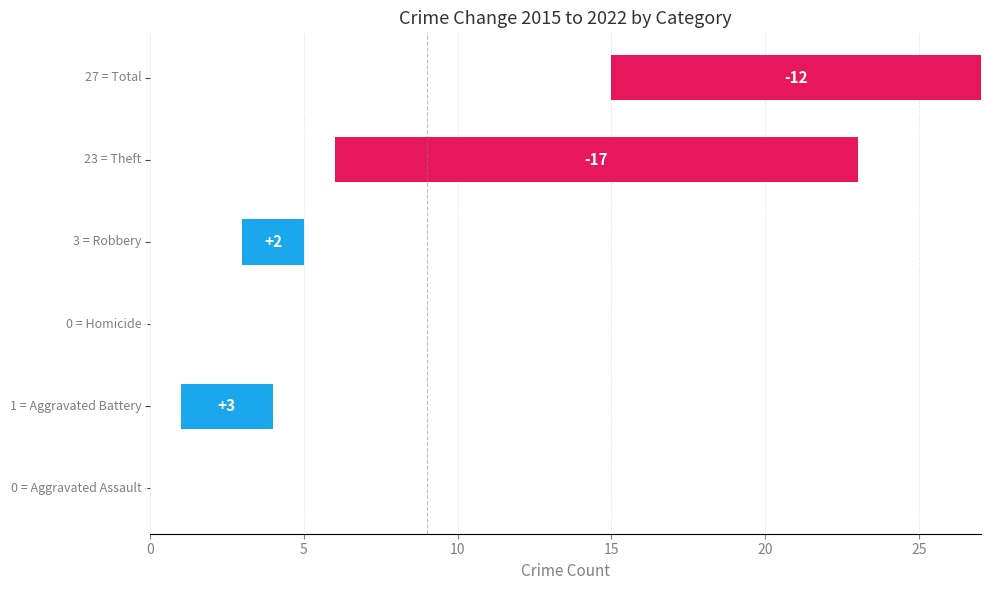

What is the smallest value displayed?

-17